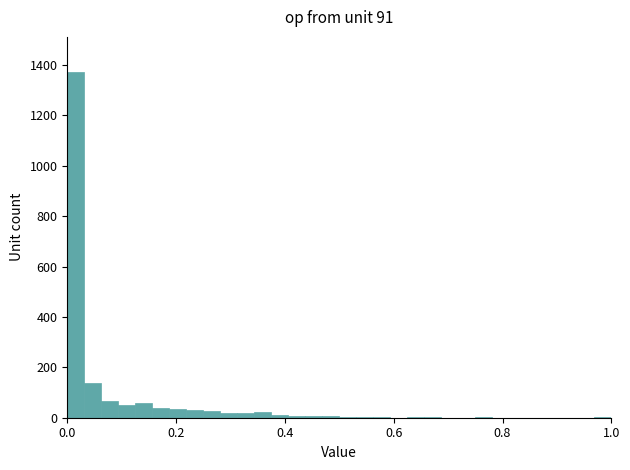

Around what value on the x-axis is the tallest bar? Give the approximate position of its centre, as read against the axis.

0.02